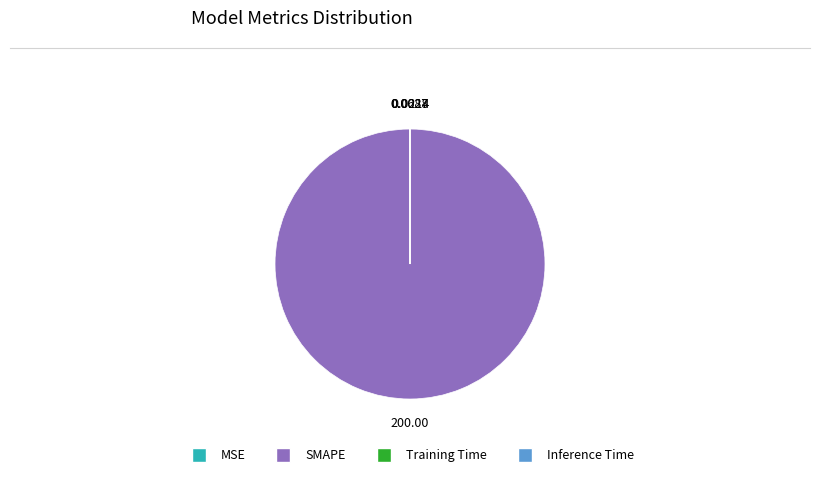

What is the largest slice in the pie chart?

SMAPE